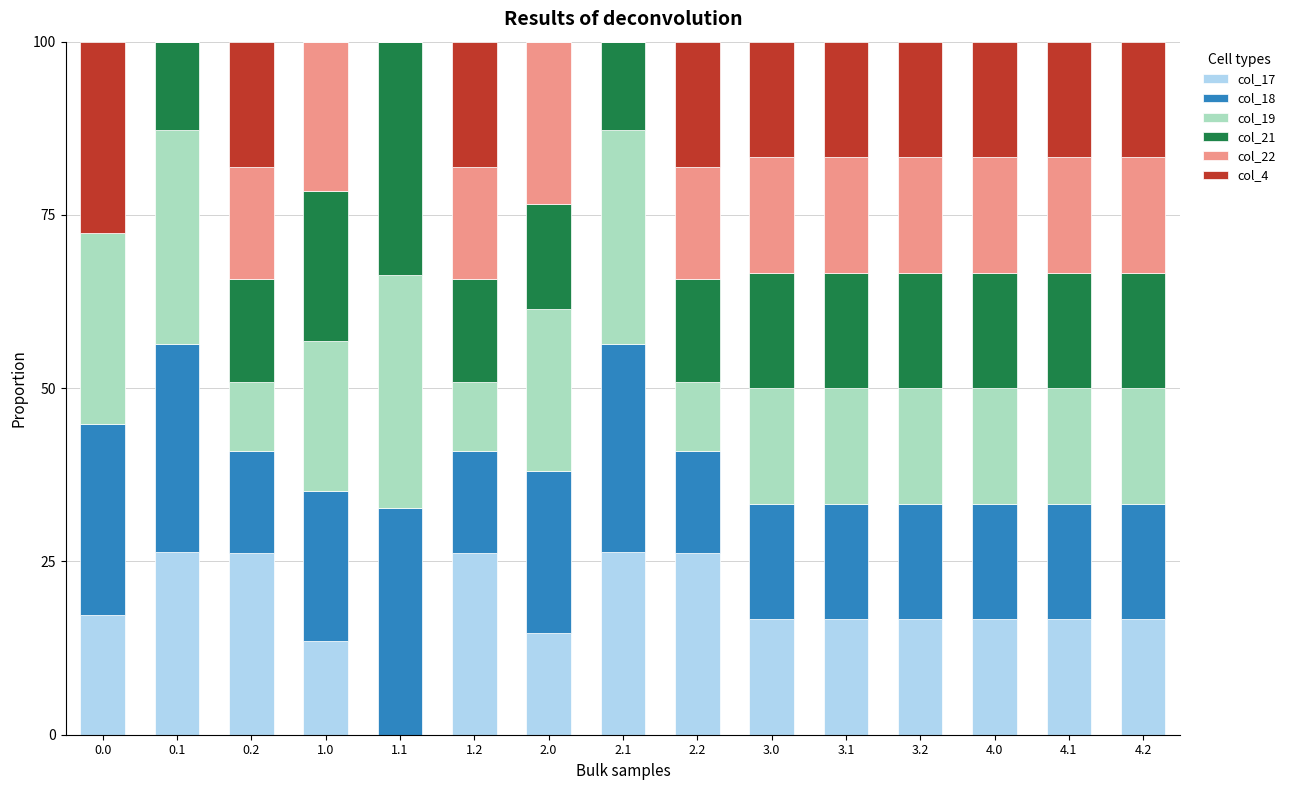

What is the total value across all series at 3.0?

100.0